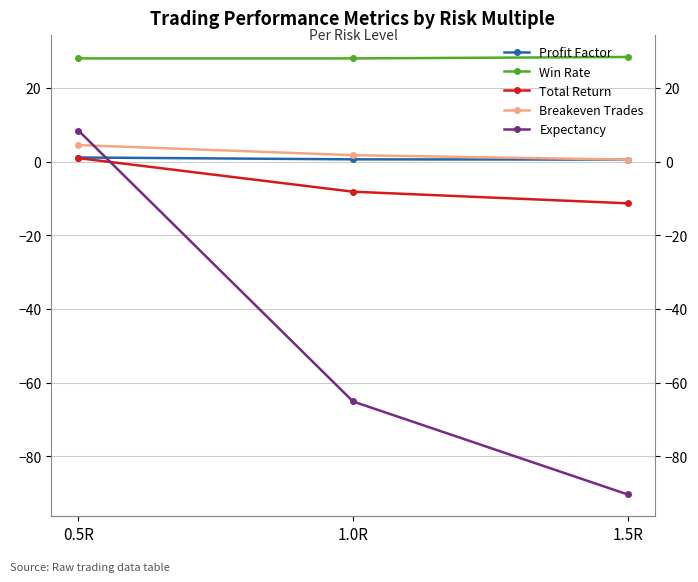

Rank the categories by Breakeven Trades value from lowest to highest.

1.5R, 1.0R, 0.5R